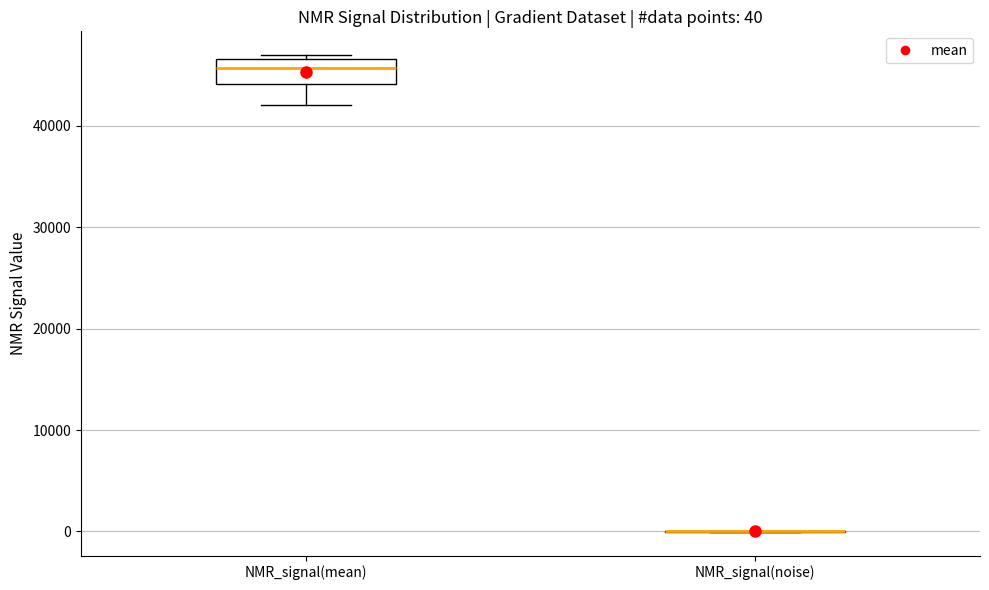

Which box is the tallest, from its lower edge to its upper edge?

NMR_signal(mean)